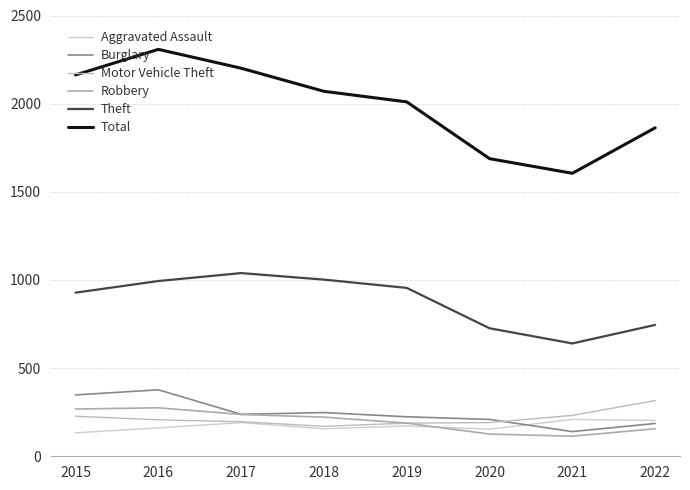

At which category is the sum across all series the highest?

2016